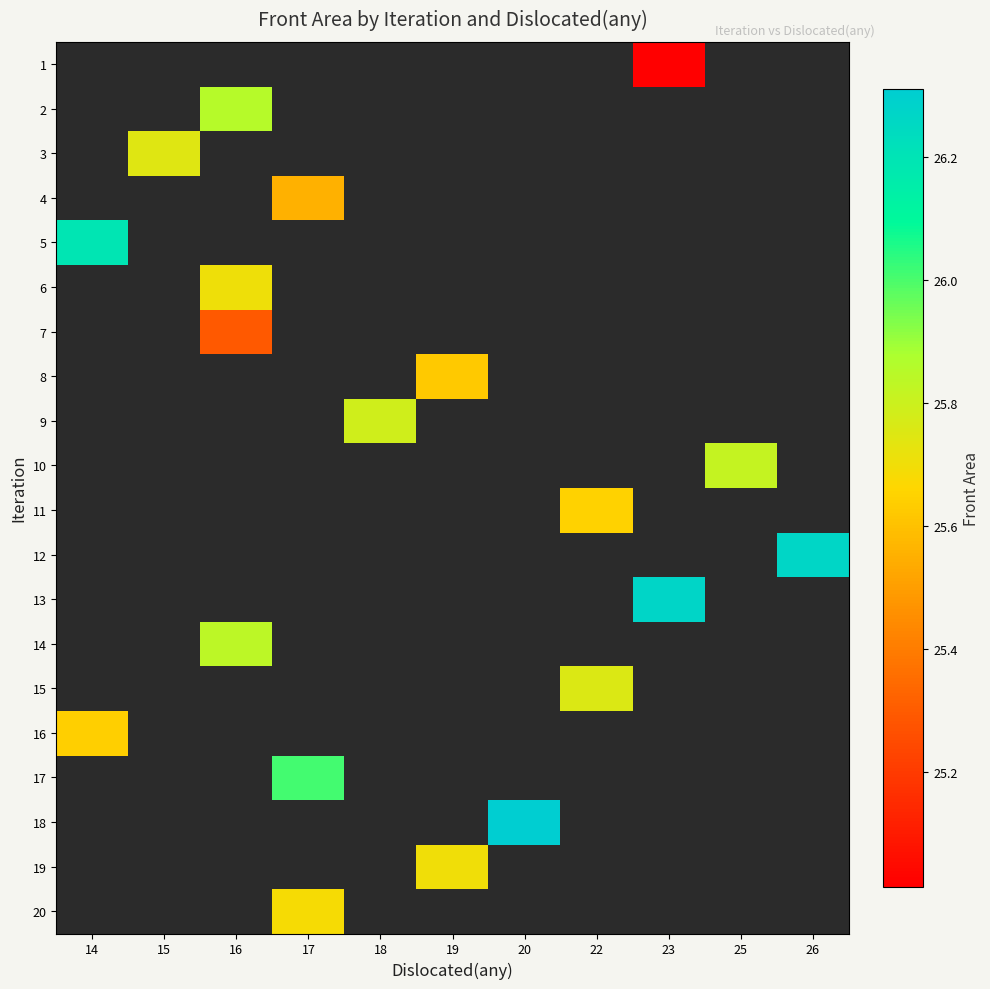

How many values in row_4 are above zero?

1